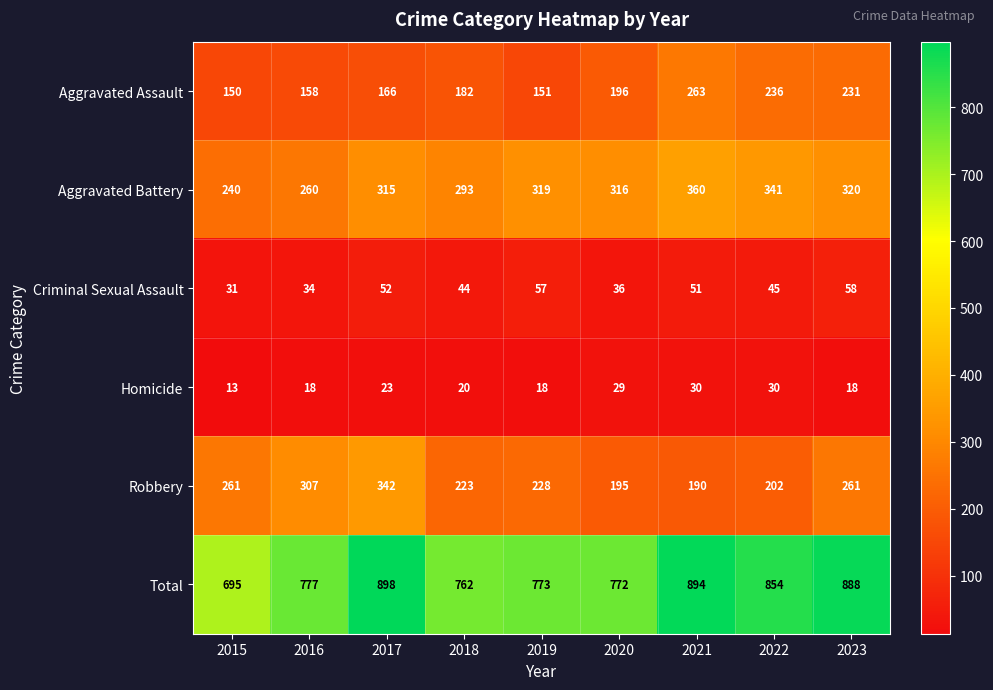

At which label is Criminal Sexual Assault closest to 44?

2018